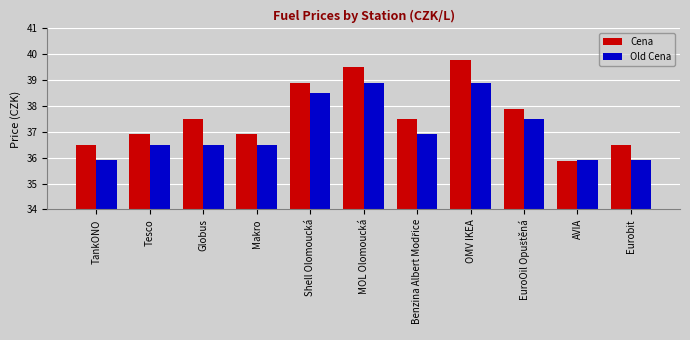

Rank the series at Globus from highest to lowest value.

Cena, Old Cena